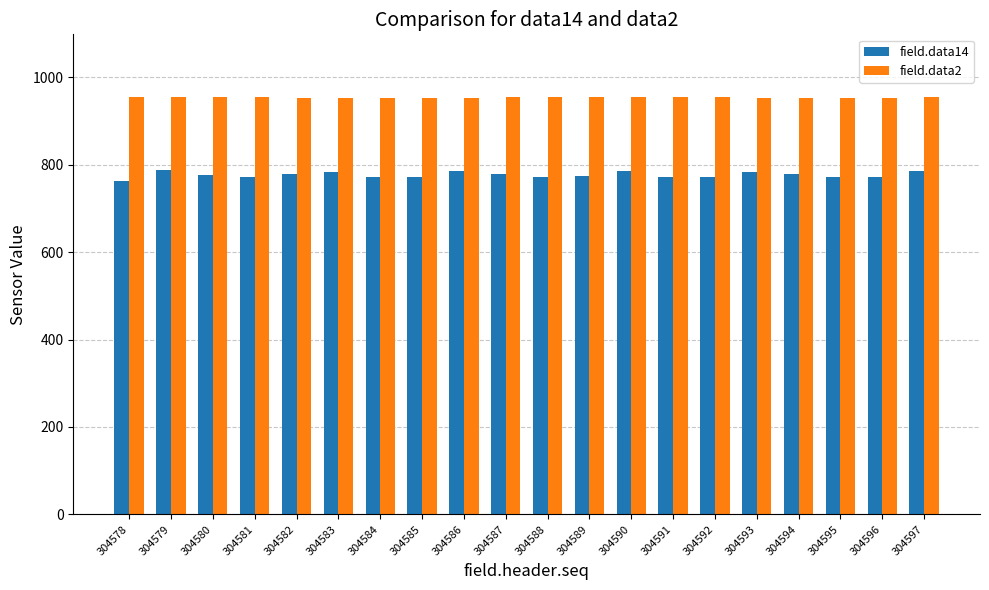

What is the average value of the field.data2 series?

954